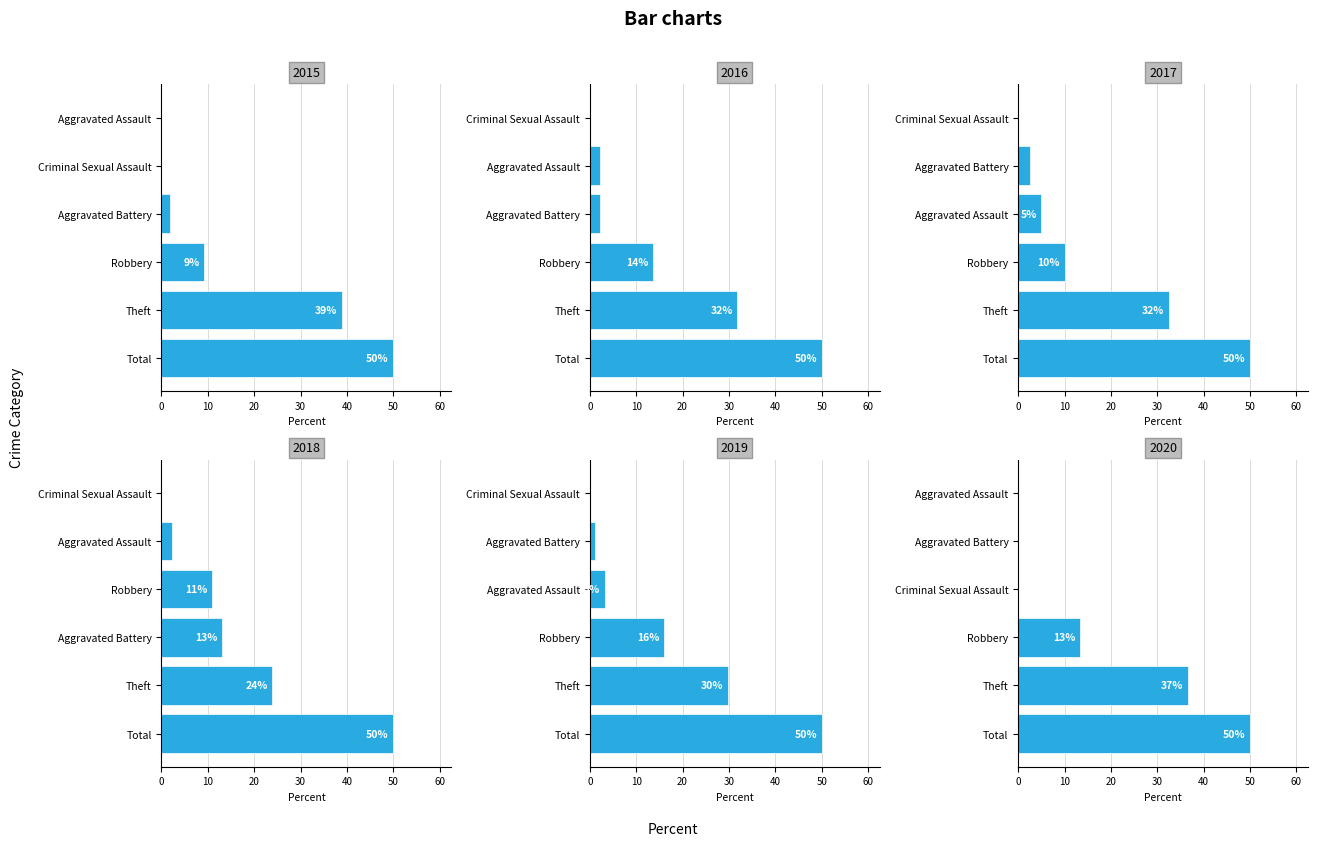

The value of 2017 at Criminal Sexual Assault is 0. True or false?

True